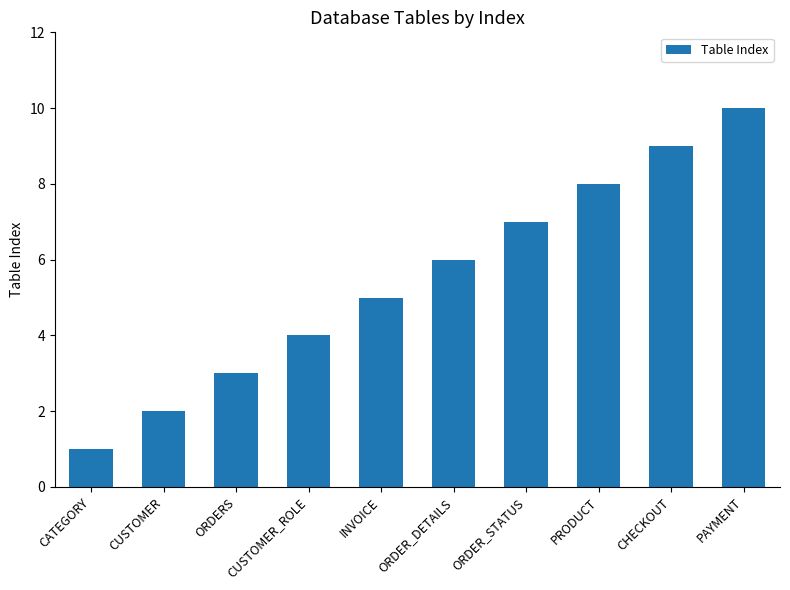

What value does the data have at PAYMENT?

10